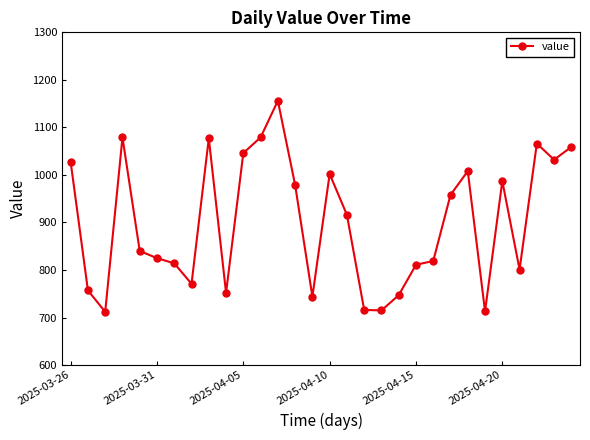

What is the difference between the second highest and minimum values?

367